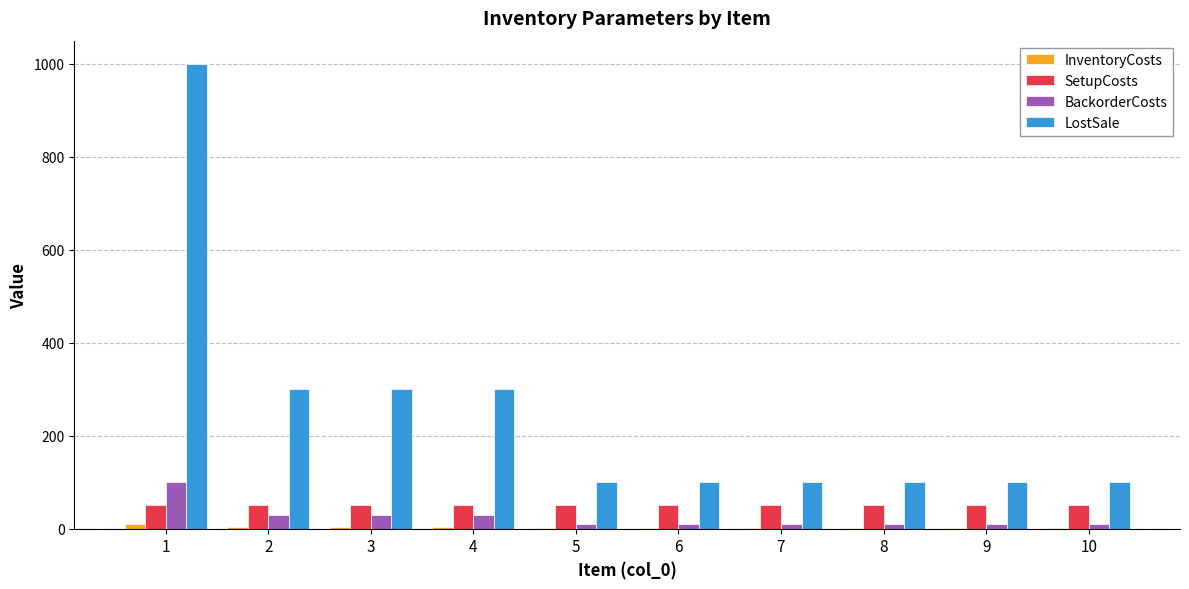

Which series has the largest total across all categories?

LostSale